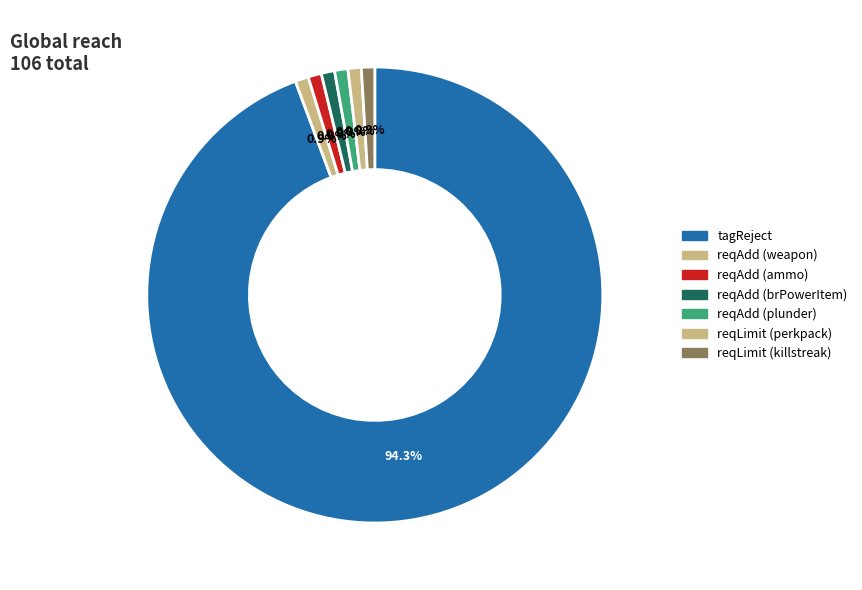

To the nearest percent, what is the average slice percentage?

14%